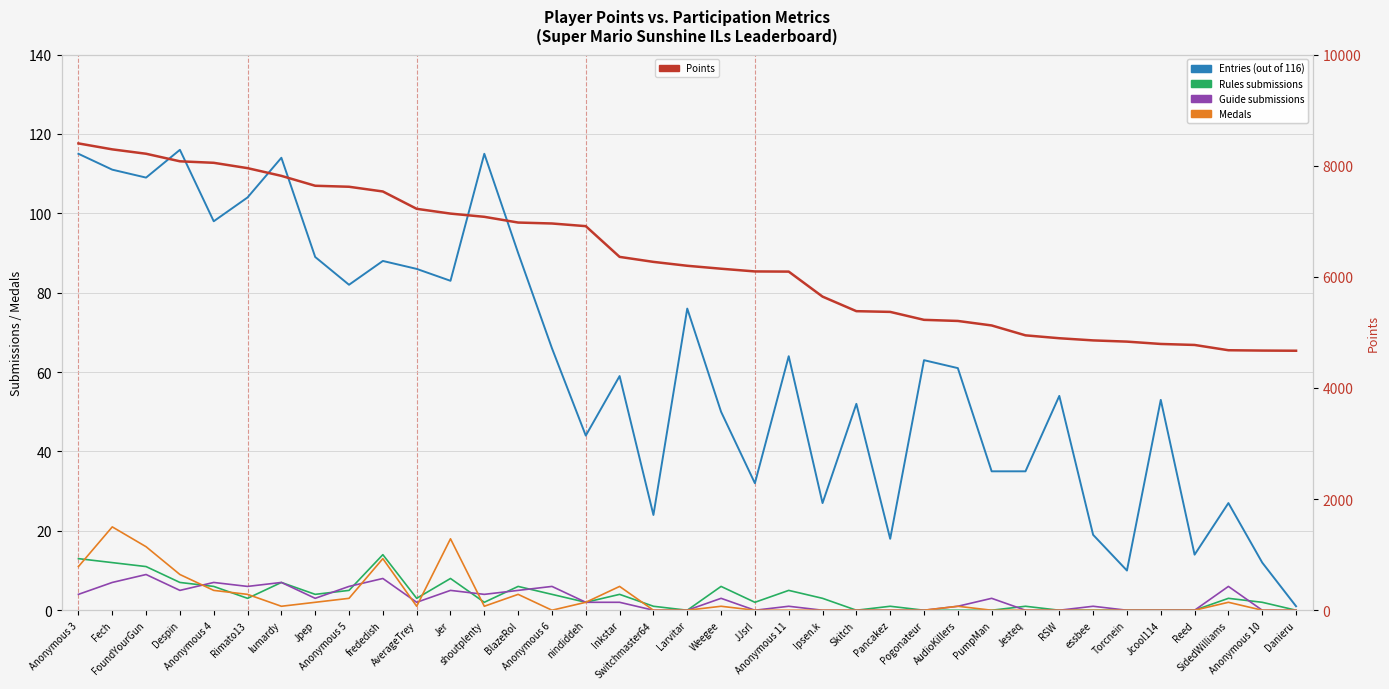

Where is the first local minimum for Entries (out of 116)?

FoundYourGun